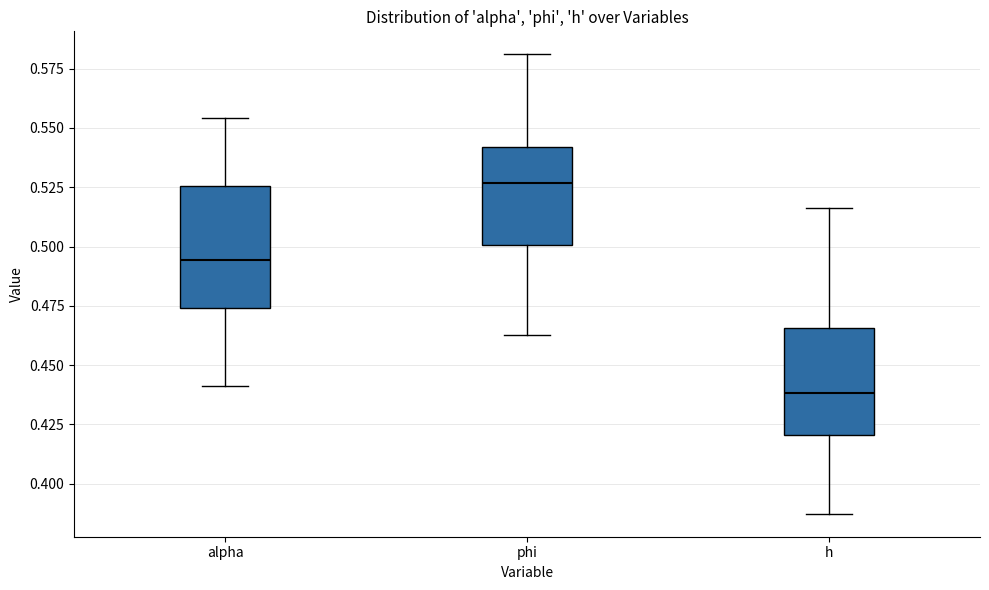

Comparing the boxes themselves (not the whiskers), which one is the tallest?

alpha